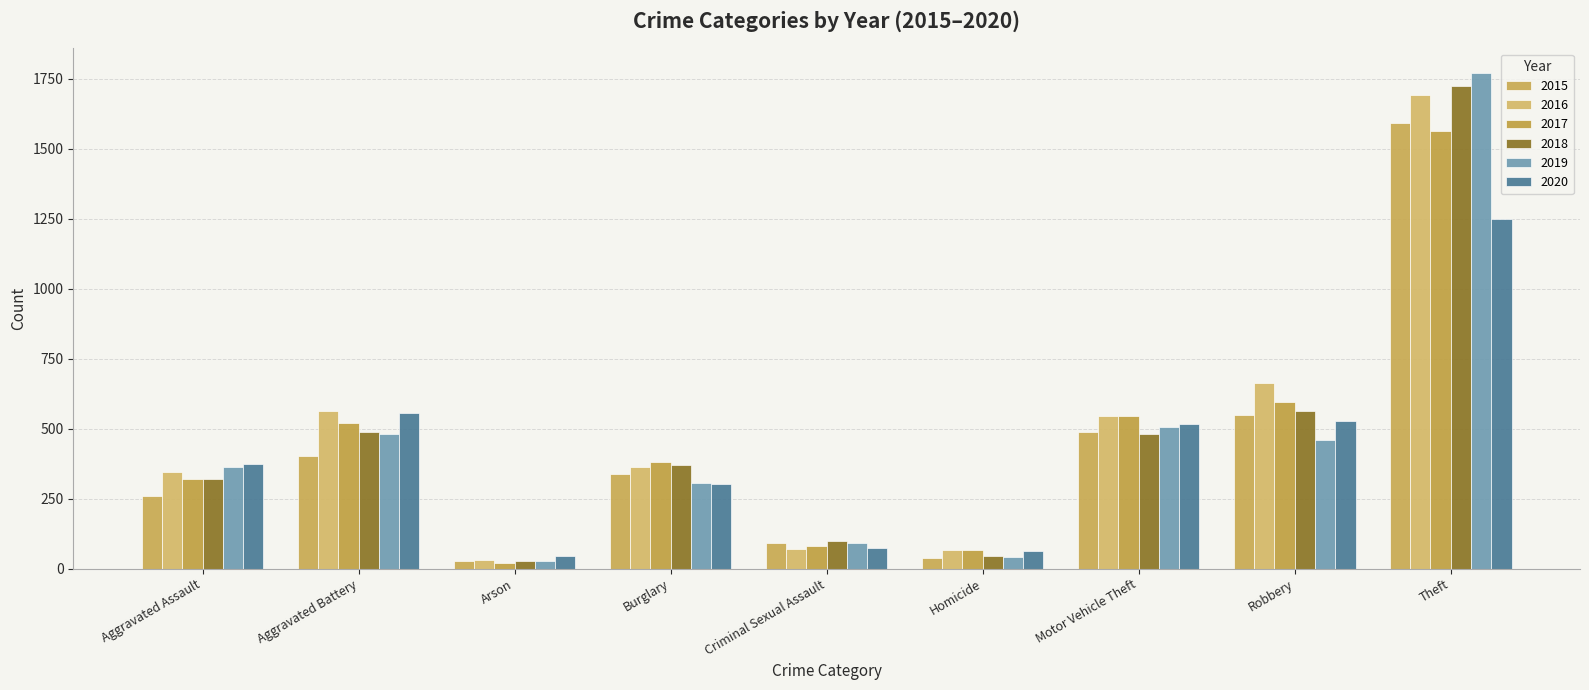

At which label does 2016 first exceed 362?

Aggravated Battery